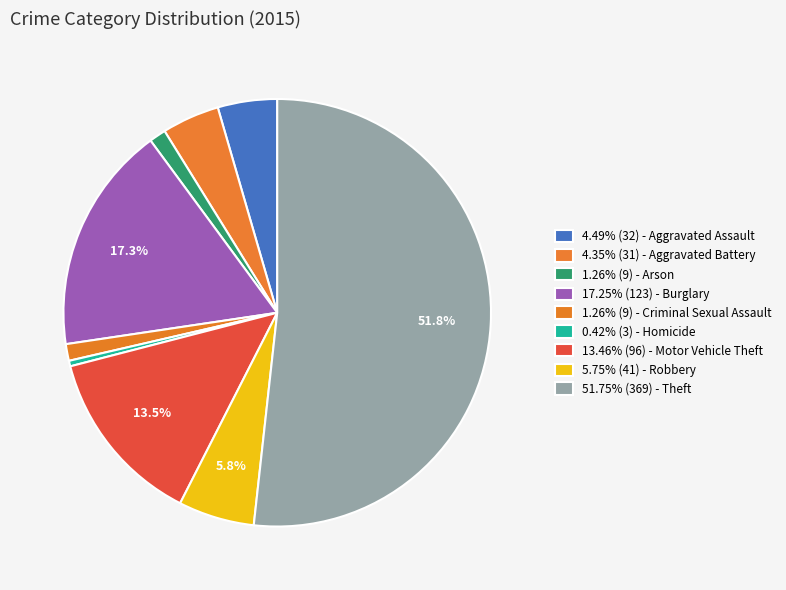

What is the smallest slice in the pie chart?

Homicide